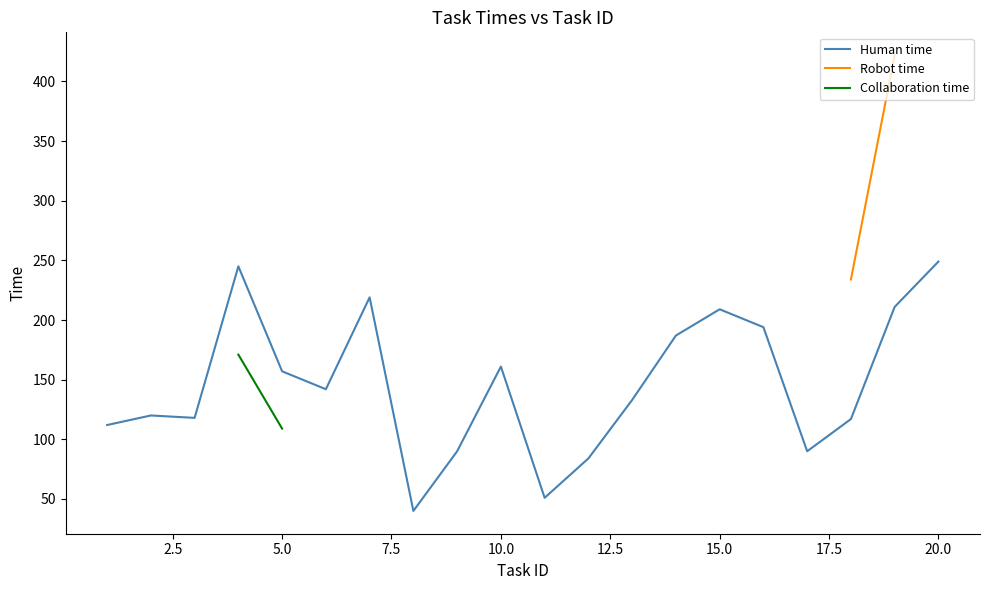

What is the highest value of the Human time series?

249